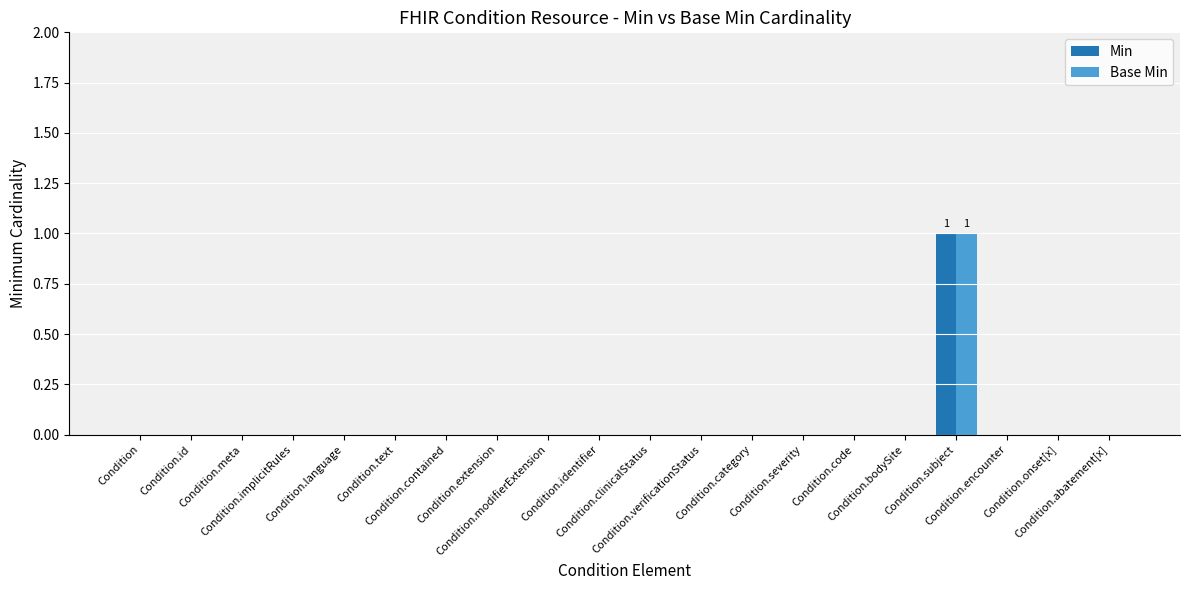

Which has a higher value, Condition.category or Condition.identifier?

Condition.category